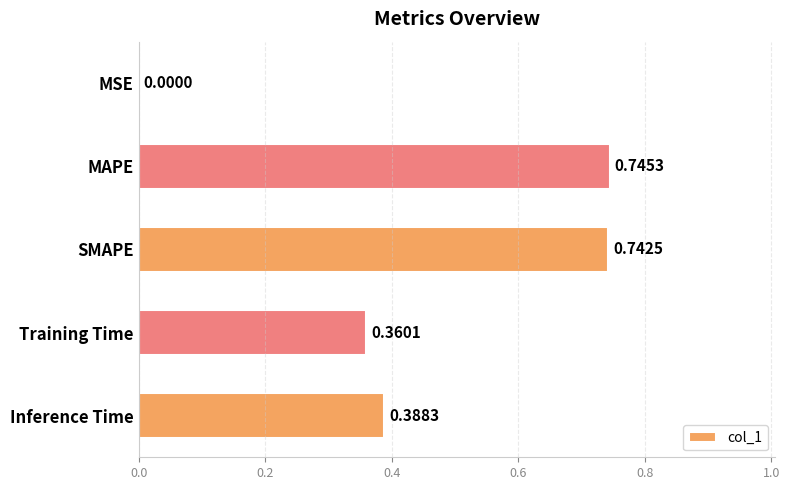

Which category has the highest value across all series?

MAPE